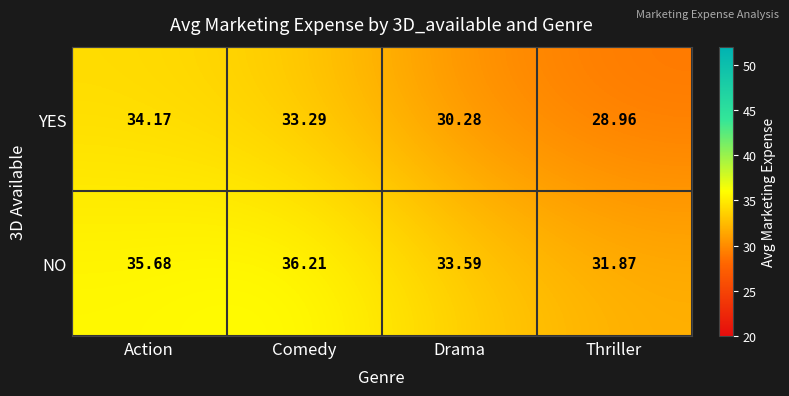

At which category is the sum across all series the highest?

Action